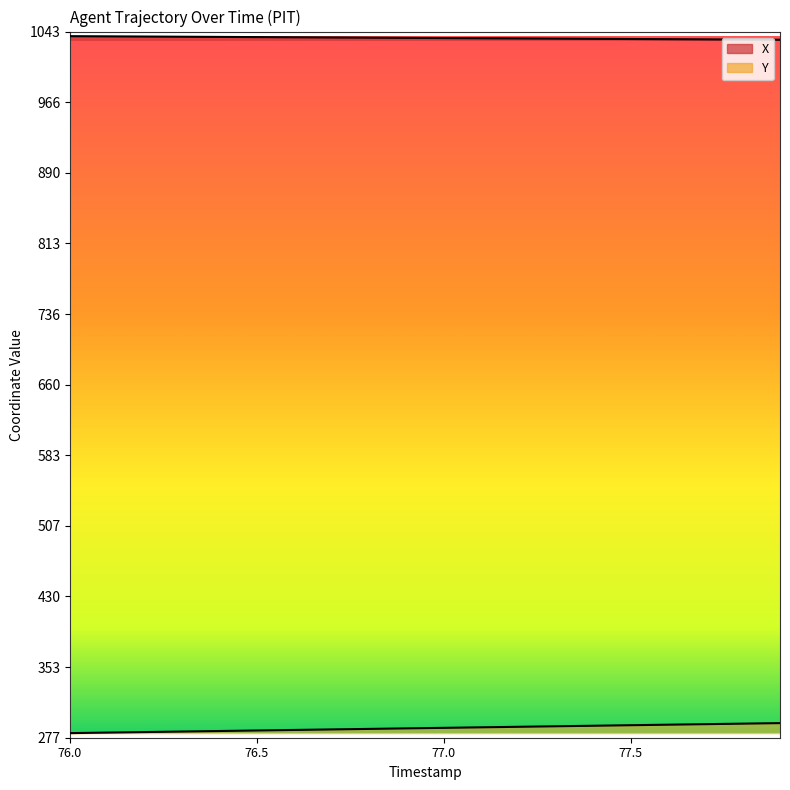

Is the value of Y at 77.8 greater than the value of X at 76.8?

No